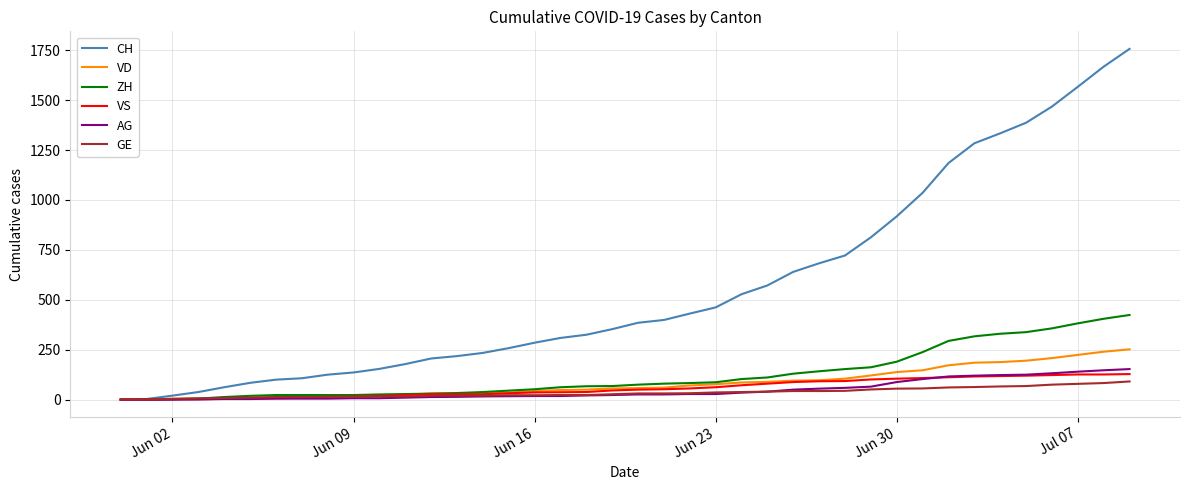

What is the highest value of the GE series?

91